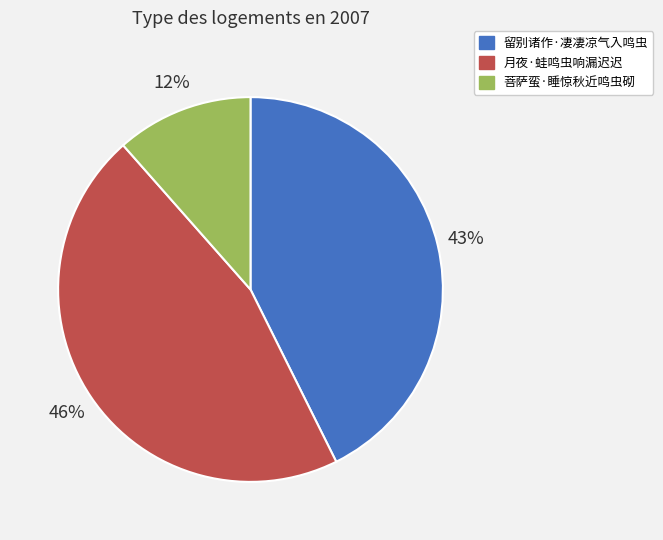

Is the sum of 留别诸作·凄凄凉气入鸣虫 and 菩萨蛮·睡惊秋近鸣虫砌 greater than half?

Yes